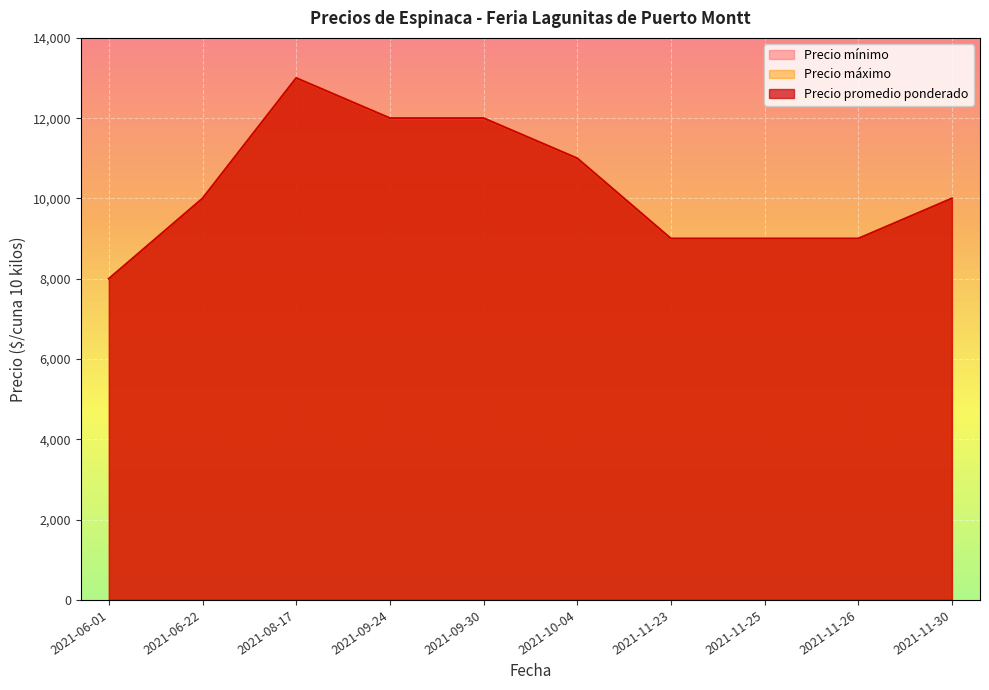

How many lines are shown in the chart?

3